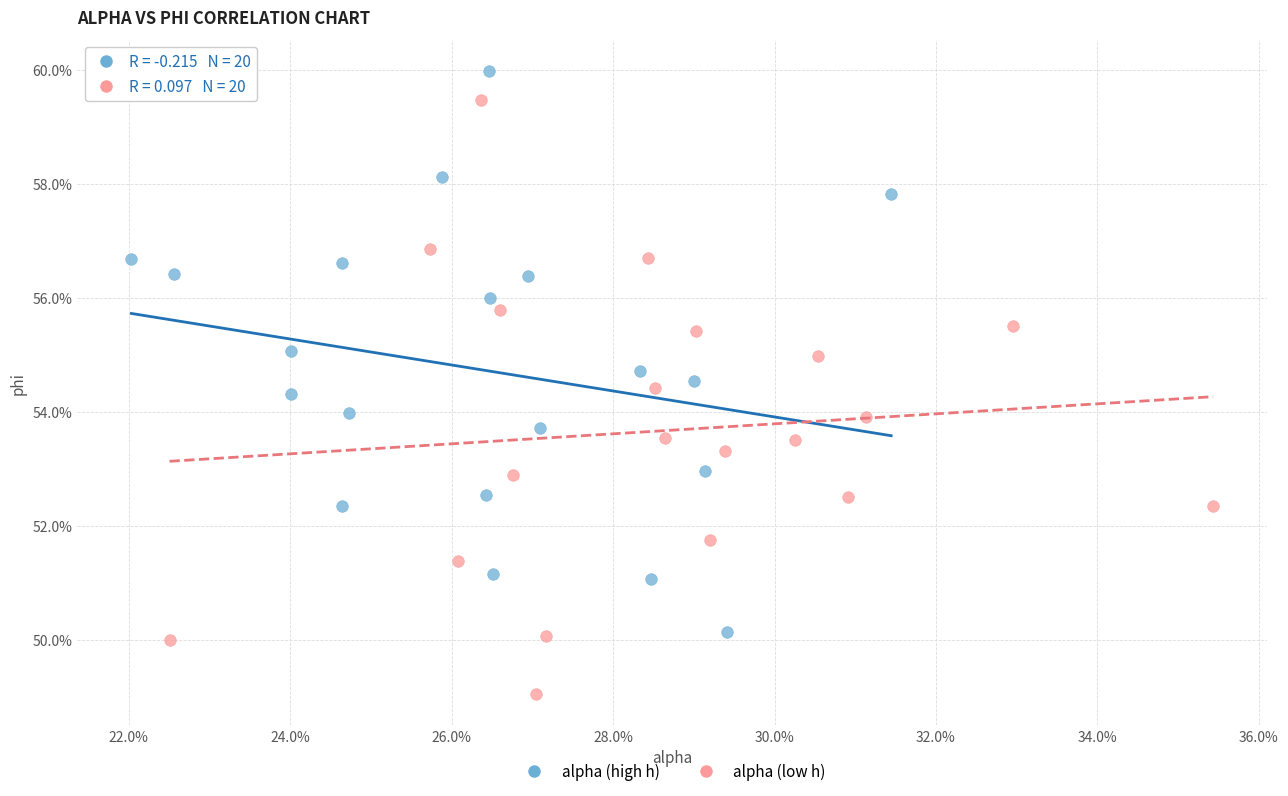

Which series has the widest spread of Y values?

alpha (low h)